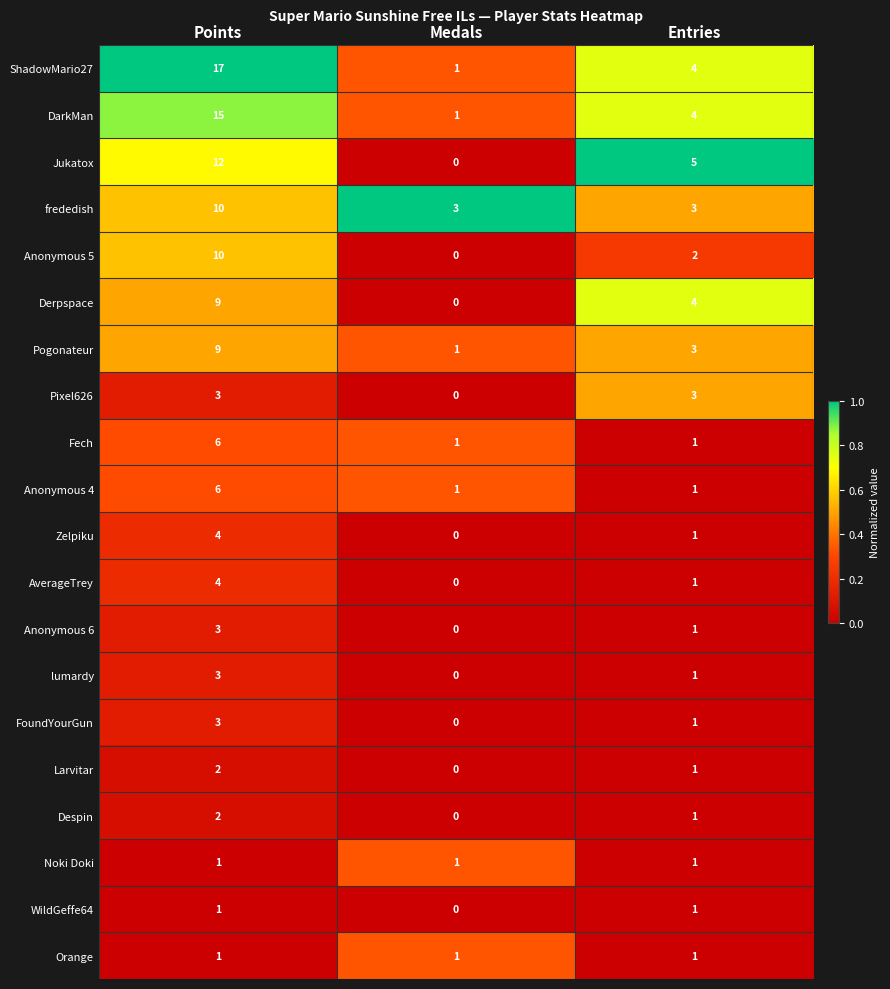

What is the sum of the Jukatox values at Entries and Points?

17